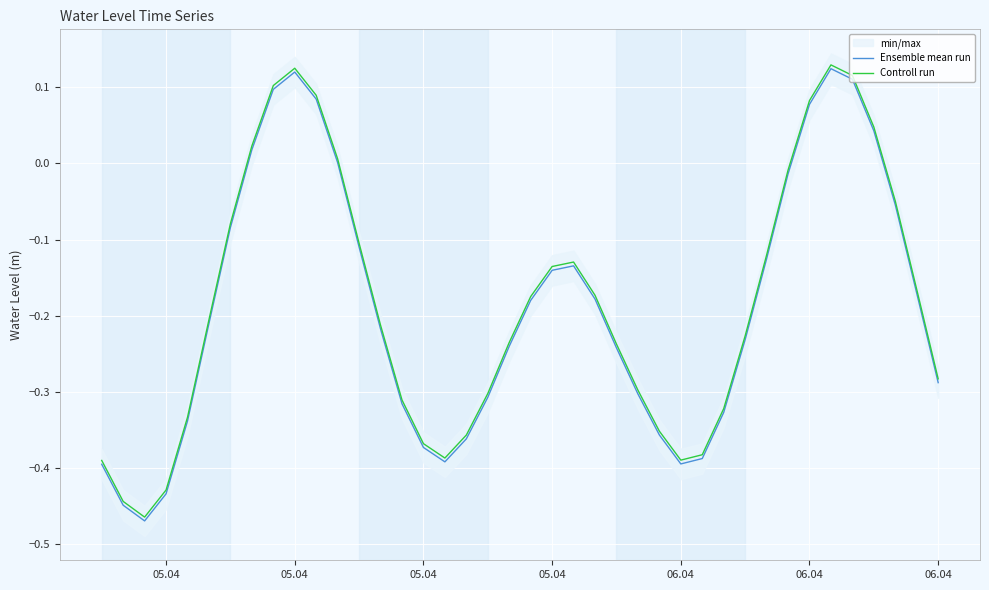

At which label does Ensemble mean run reach its minimum?

05.04